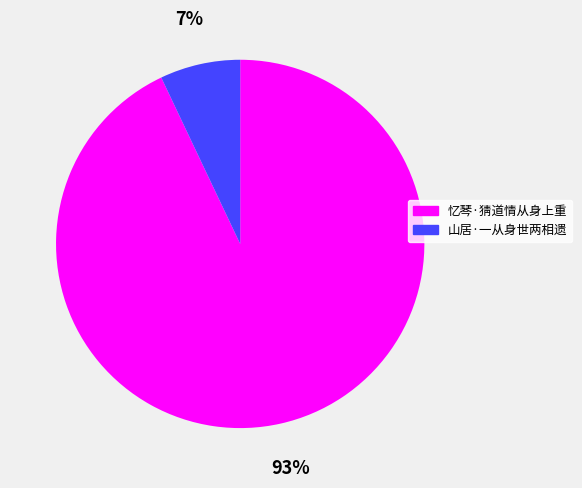

Does 山居·一从身世两相遗 represent more than half of the total?

No